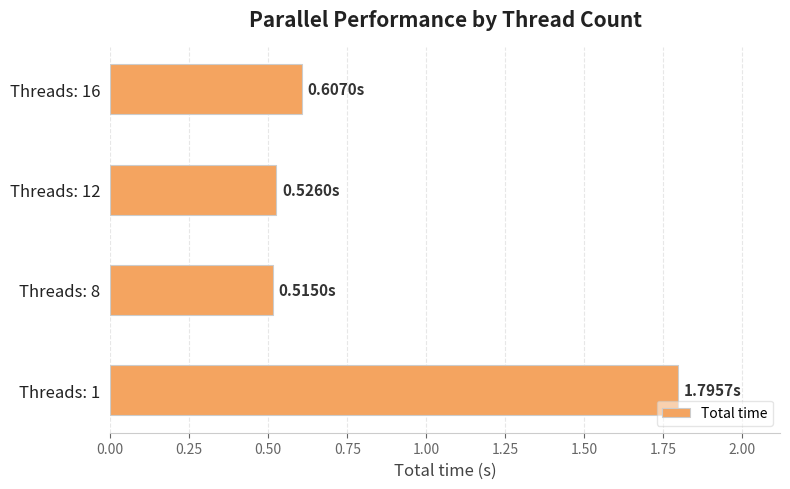

What is the sum of the values at Threads: 12 and Threads: 8?

1.0